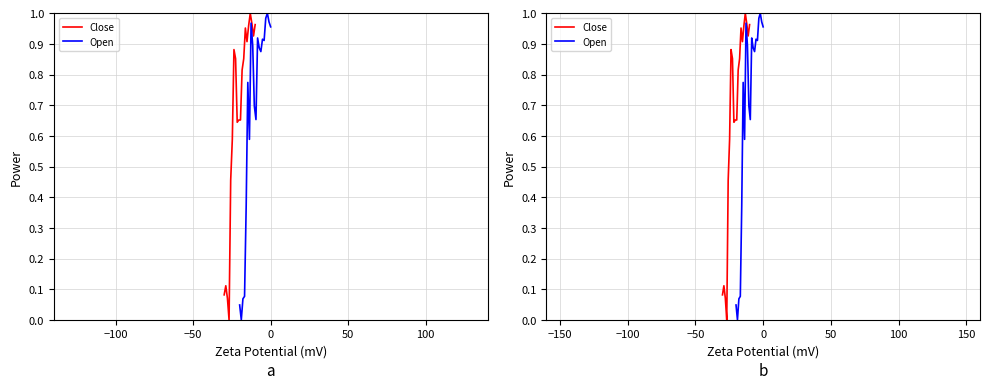

At how many categories does at least one series exceed 0?

20